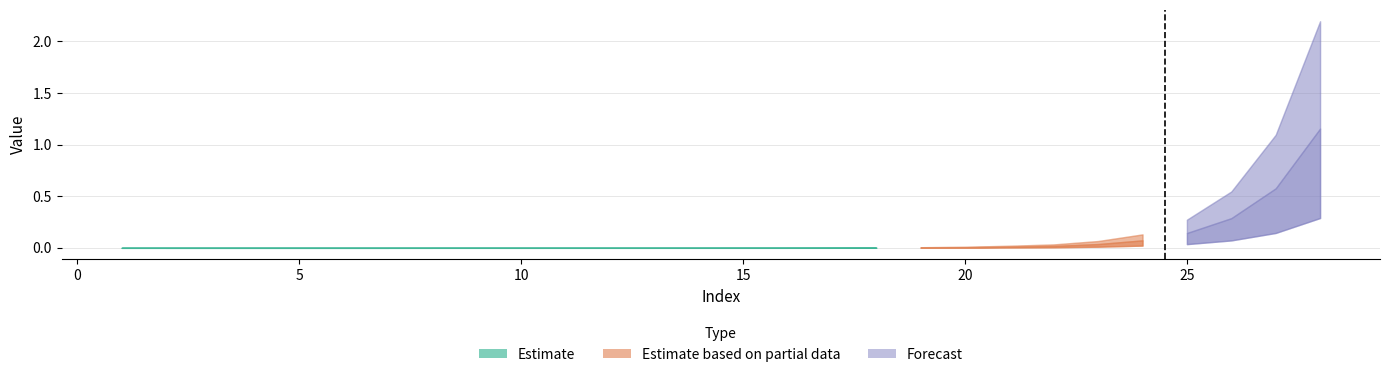

True or false: the data shows 1.0 at 27.

False